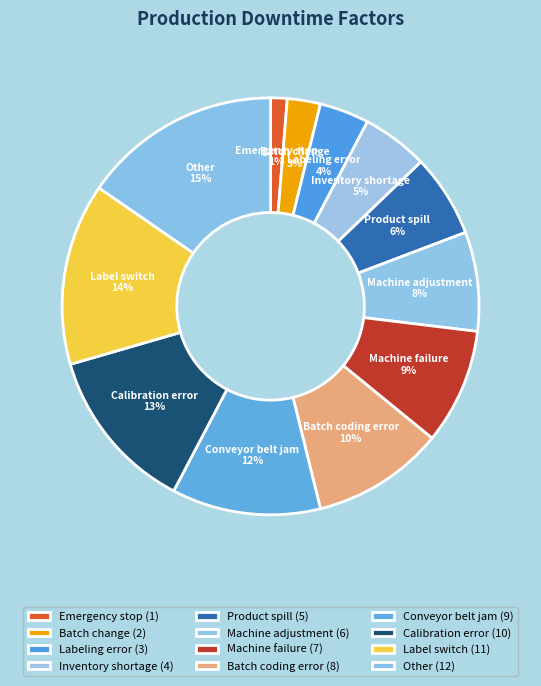

To the nearest percent, what percentage of the pie is Inventory shortage?

5%